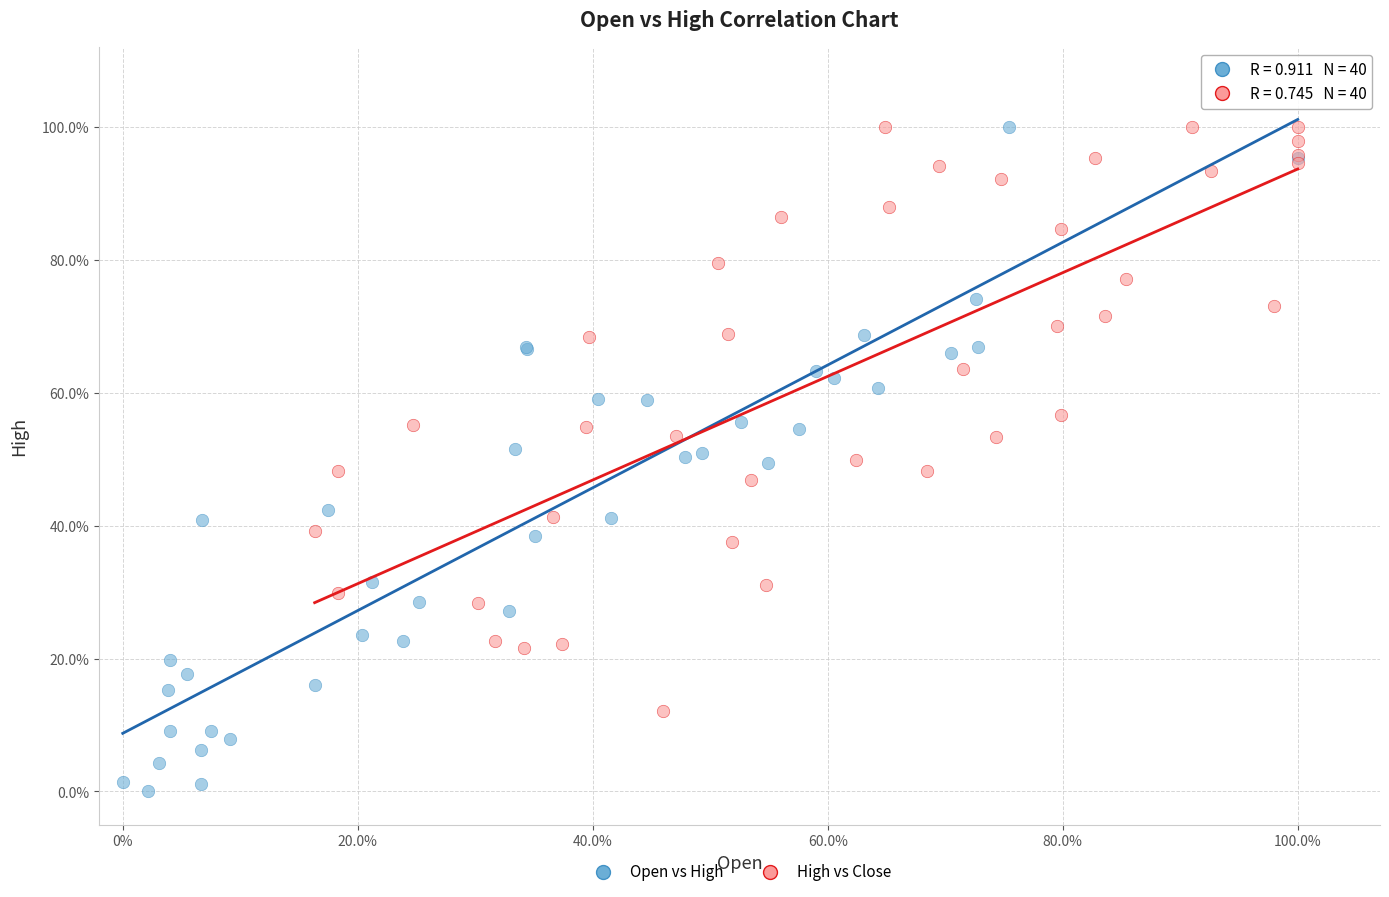

What are all the series names shown in the legend?

Open vs High, High vs Close